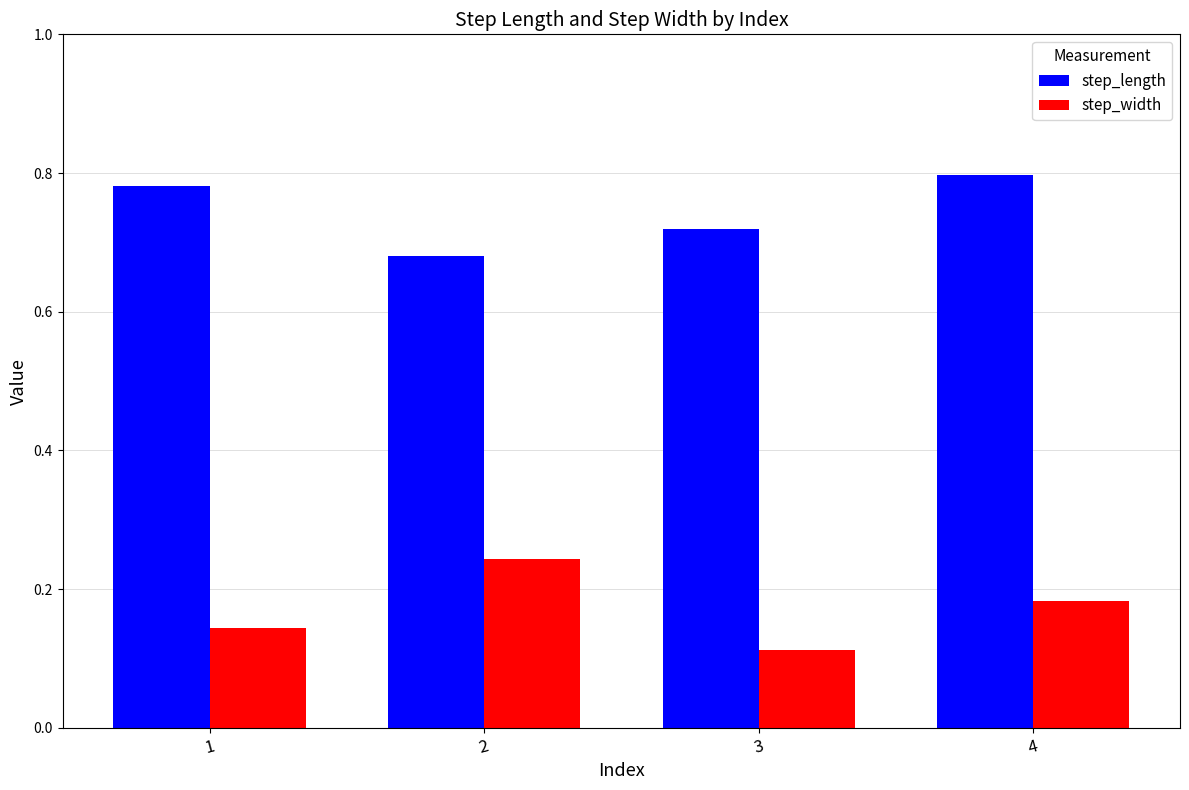

Rank the series by their maximum value, from highest to lowest.

step_length, step_width